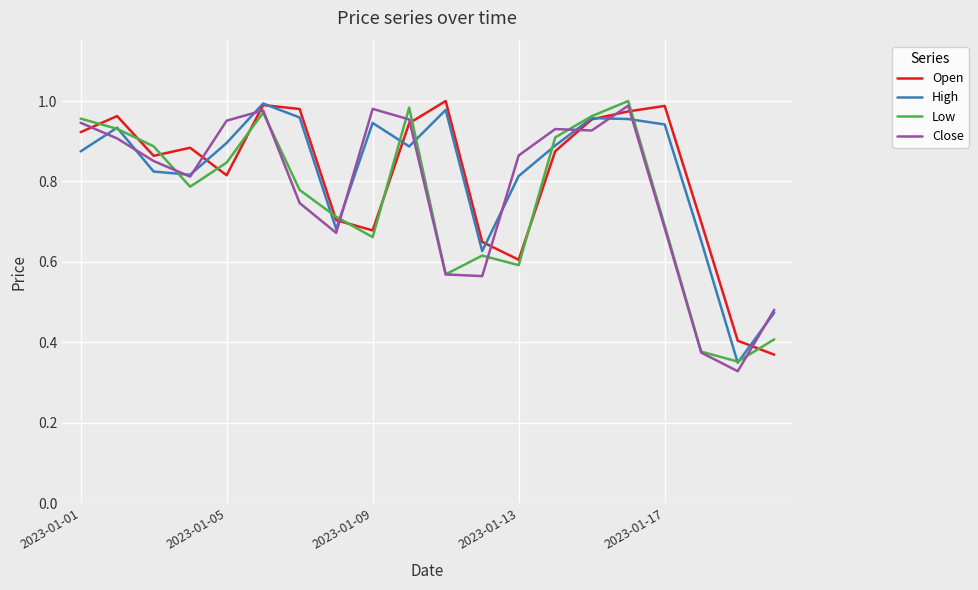

Which category has the highest value in the High series?

5